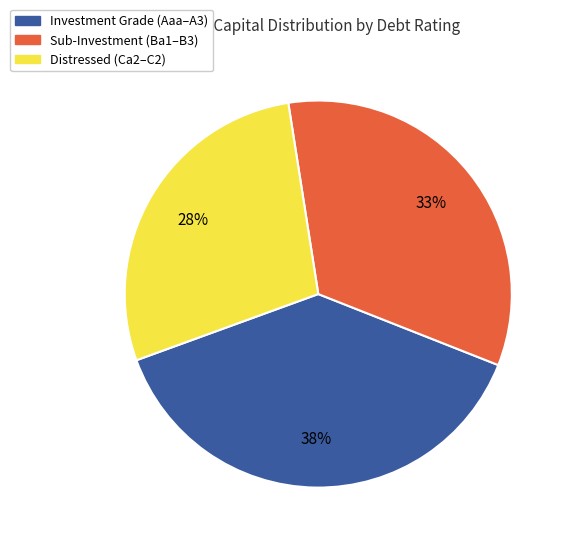

To the nearest percent, what is the difference between the largest and smallest slice percentages?

10%